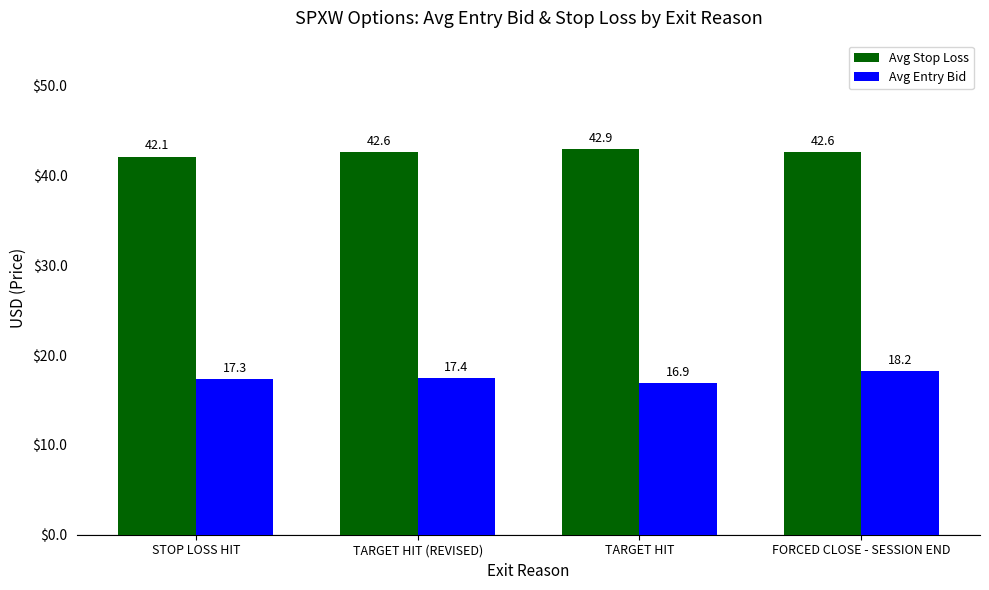

What is the value of the Avg Entry Bid bar at the 4th from the left?

18.2